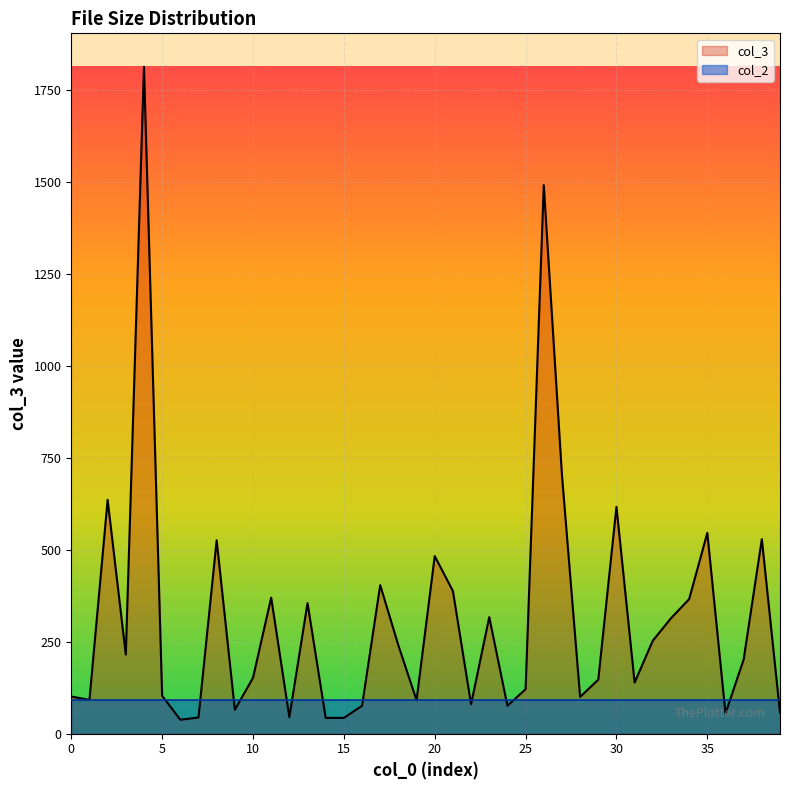

Rank the series by their average value, from lowest to highest.

col_2, col_3